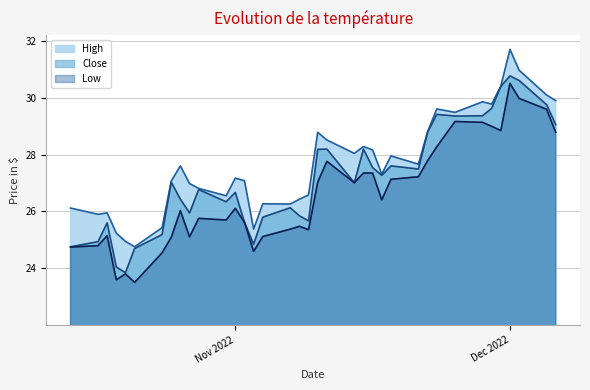

Does the chart display data point markers on the line(s)?

No